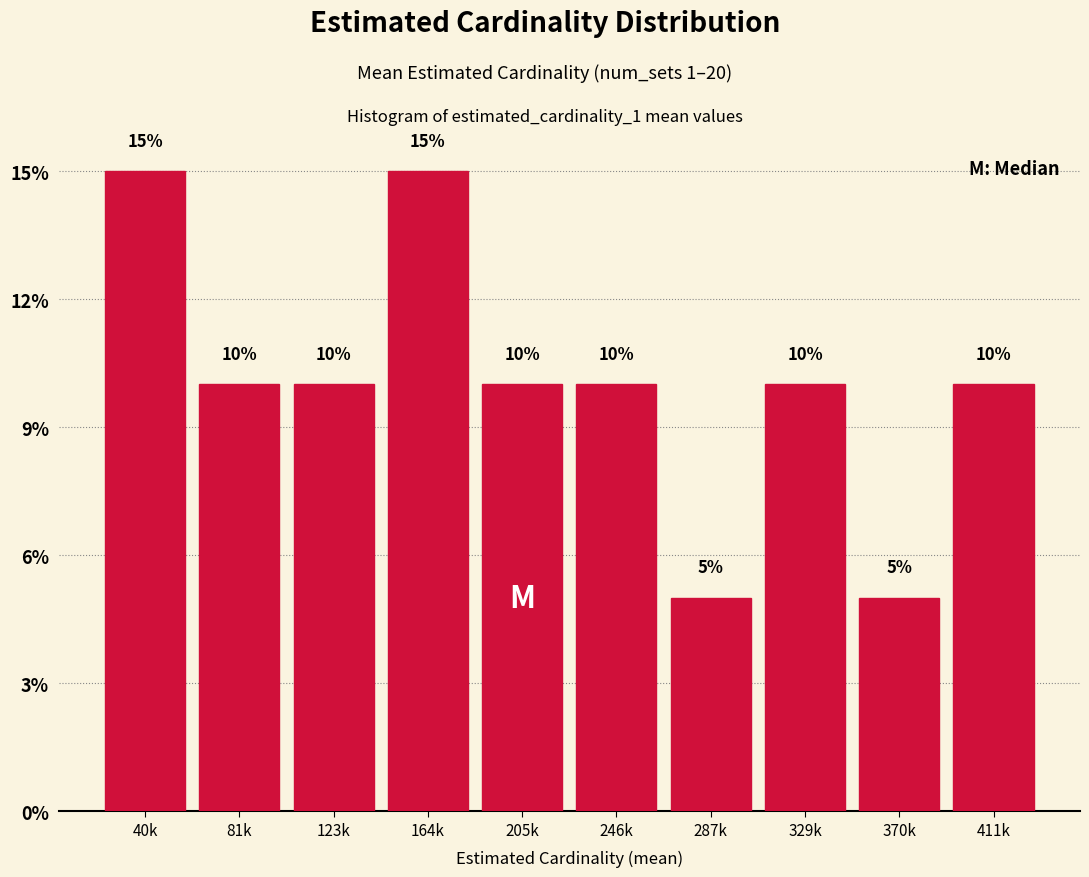

Reading left to right, extract all data points from this chart.

40k=15	81k=10	123k=10	164k=15	205k=10	246k=10	287k=5	329k=10	370k=5	411k=10